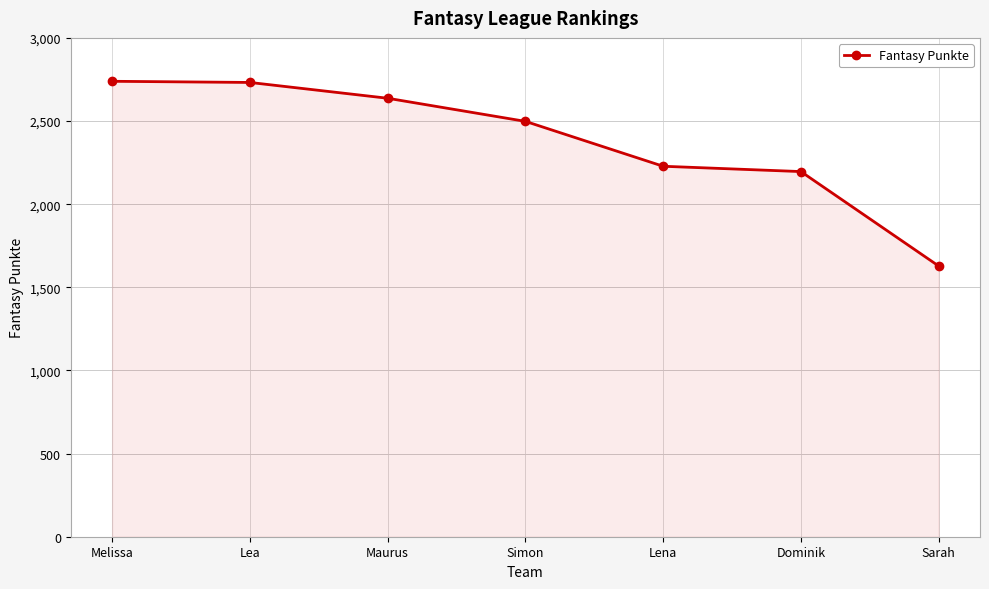

What is the smallest value displayed?

1628